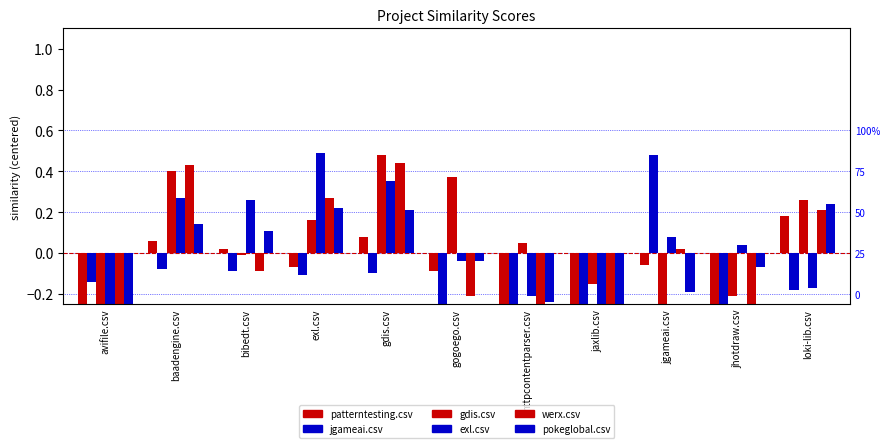

Is it true that pokeglobal.csv equals -0.1 at avifile.csv?

False